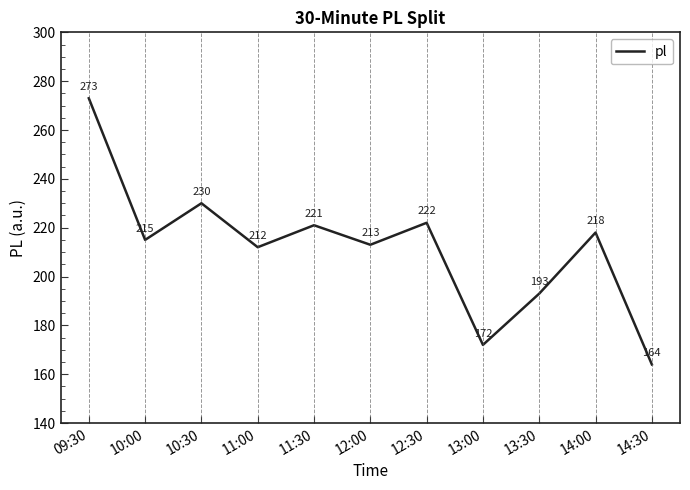

Rank the categories by value from lowest to highest.

14:30, 13:00, 13:30, 11:00, 12:00, 10:00, 14:00, 11:30, 12:30, 10:30, 09:30